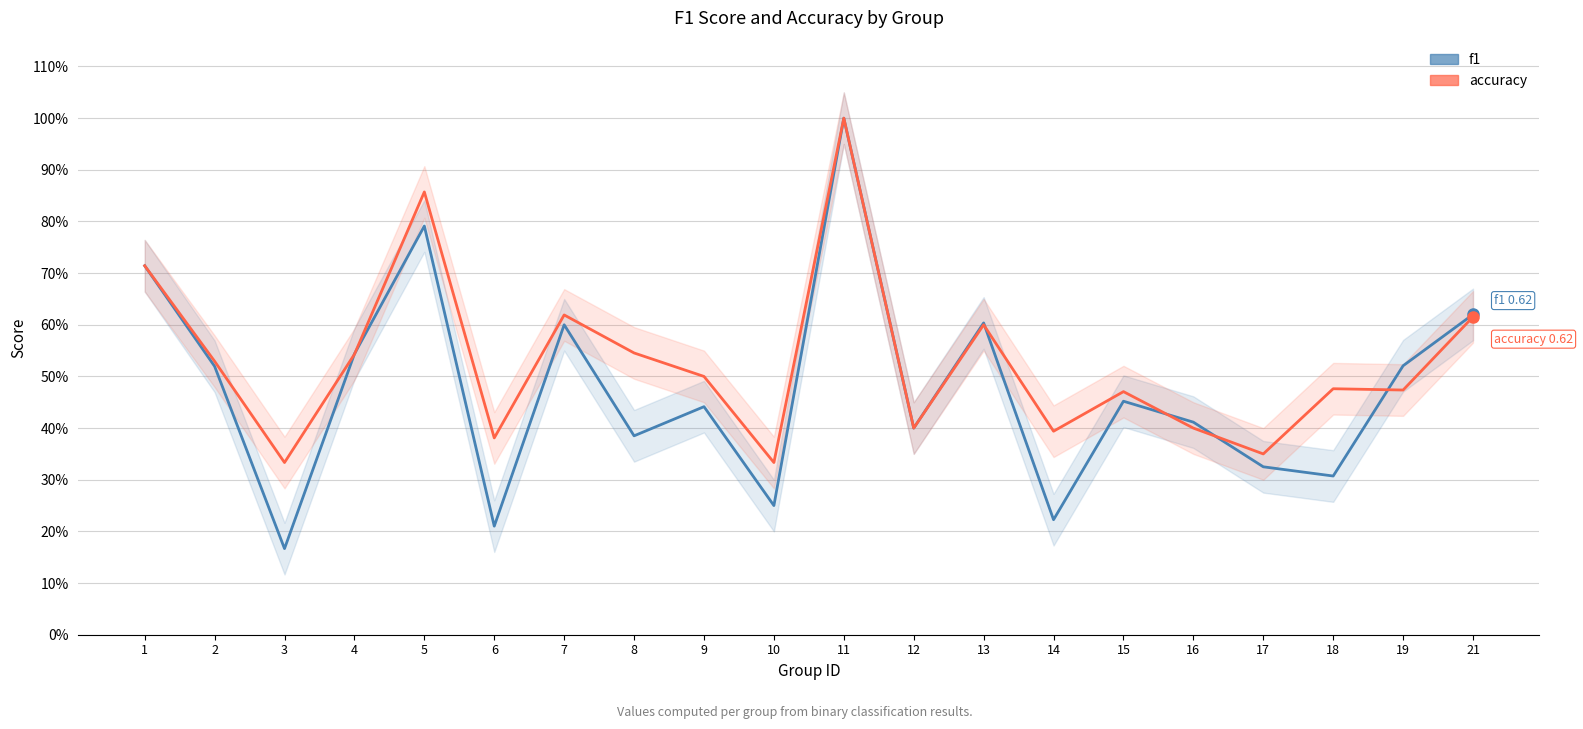

At which category does accuracy reach its first local valley?

3